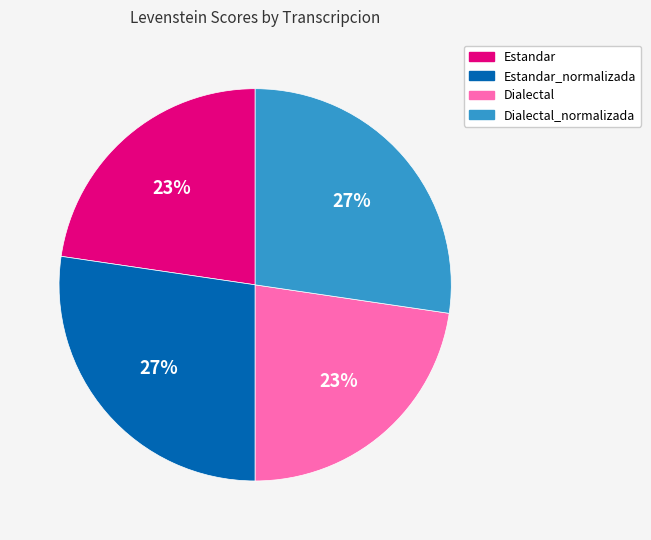

The Estandar_normalizada slice represents 16% of the pie. True or false?

False